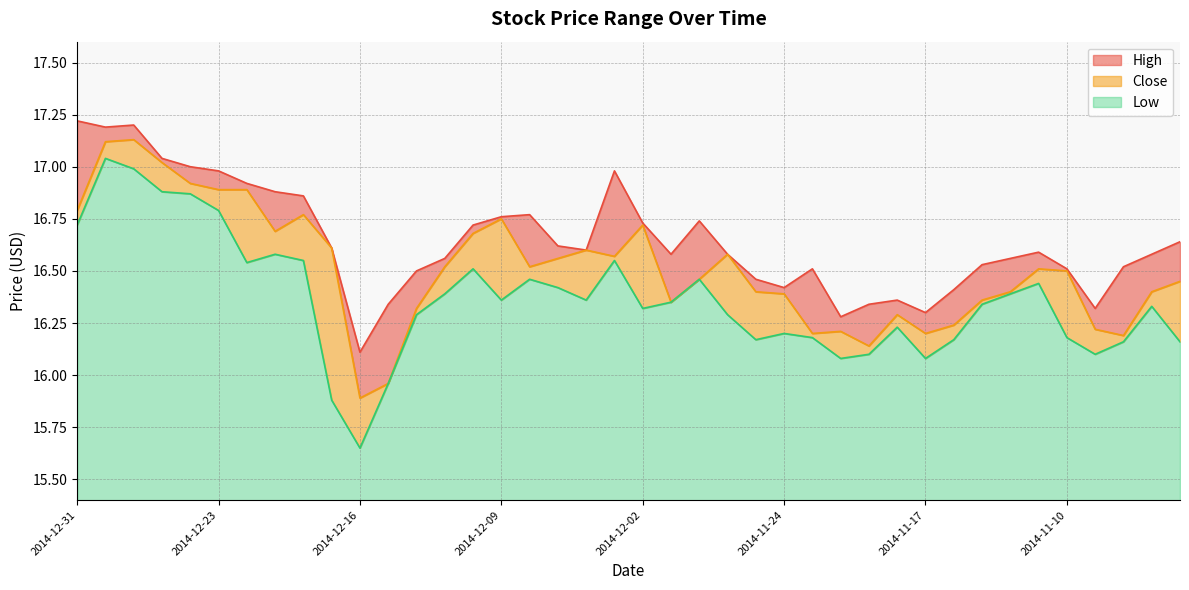

Rank the series by their maximum value, from highest to lowest.

High, Close, Low